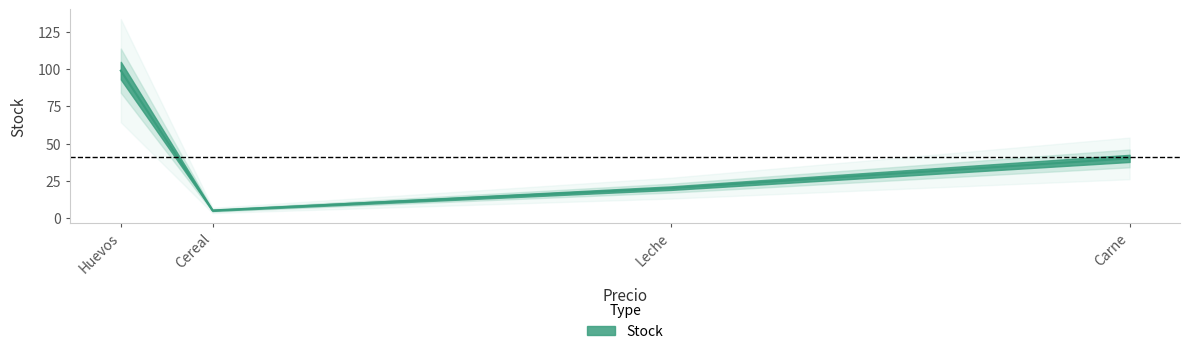

Where does the data first go above 40?

Huevos